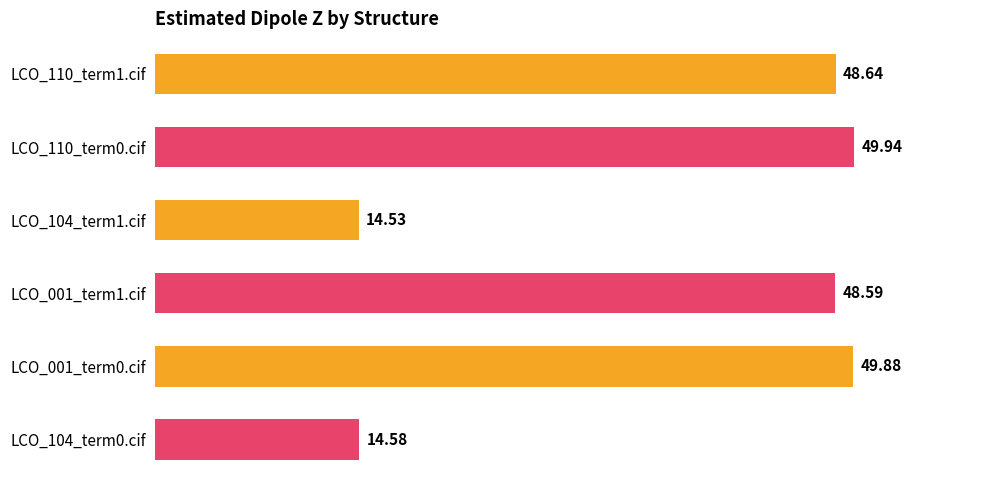

Rank the categories by value from lowest to highest.

LCO_104_term1.cif, LCO_104_term0.cif, LCO_001_term1.cif, LCO_110_term1.cif, LCO_001_term0.cif, LCO_110_term0.cif